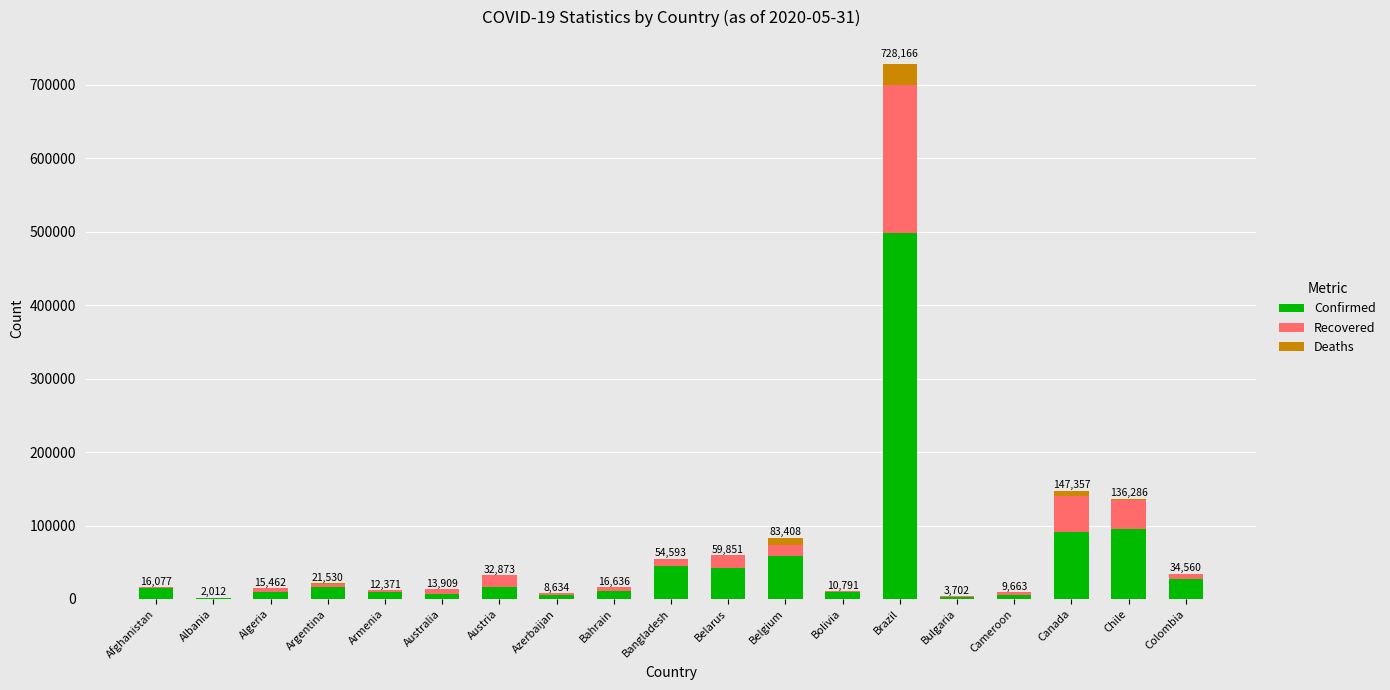

At which category is the sum across all series the highest?

Brazil